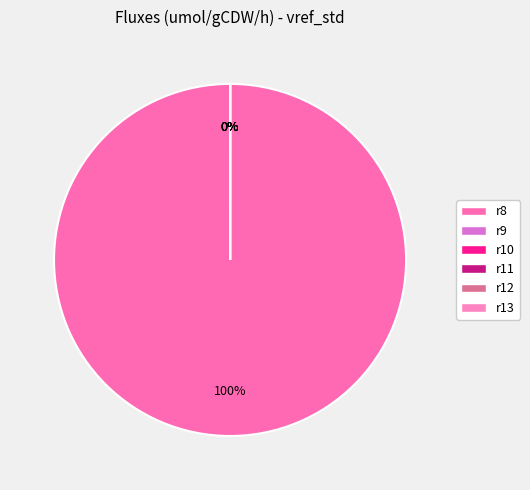

Does r8 account for over 50% of the chart?

Yes